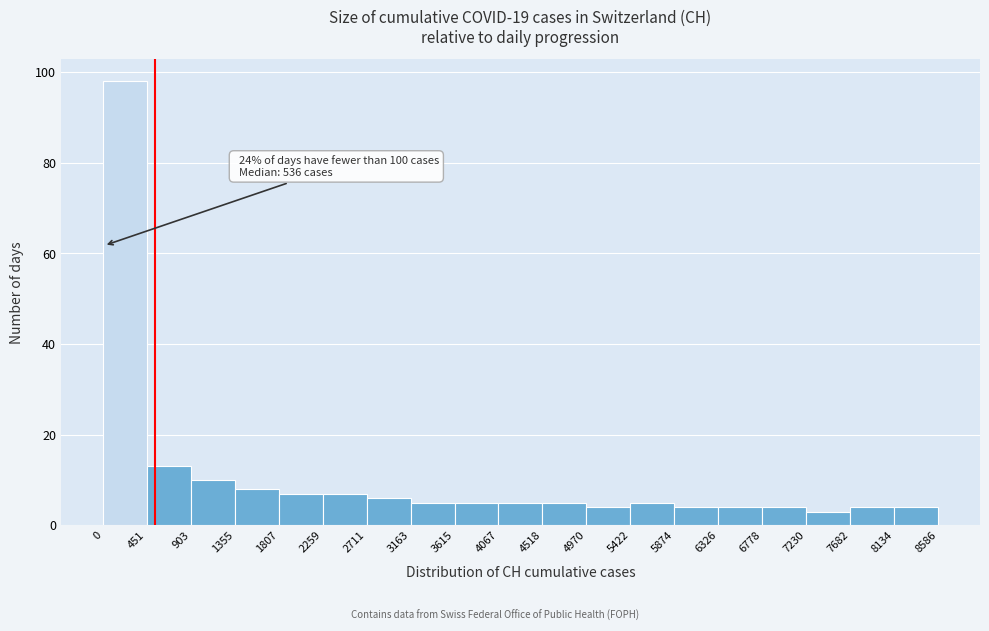

Over which range of the x-axis is the bar tallest?

0 to 451